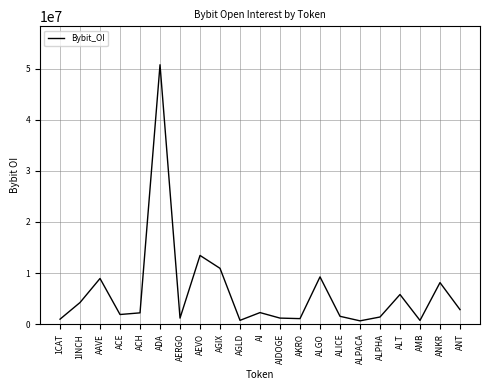

Which label corresponds to the largest value in the chart?

ADA